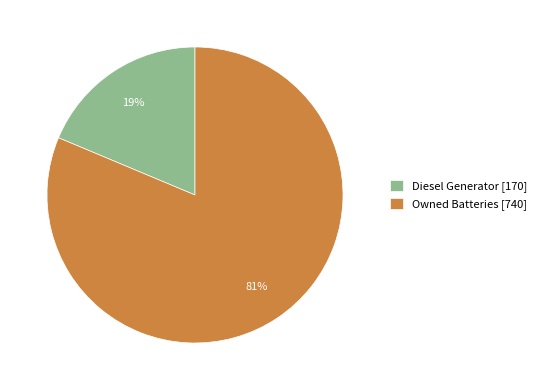

Which has a higher value, Owned Batteries [740] or Diesel Generator [170]?

Owned Batteries [740]